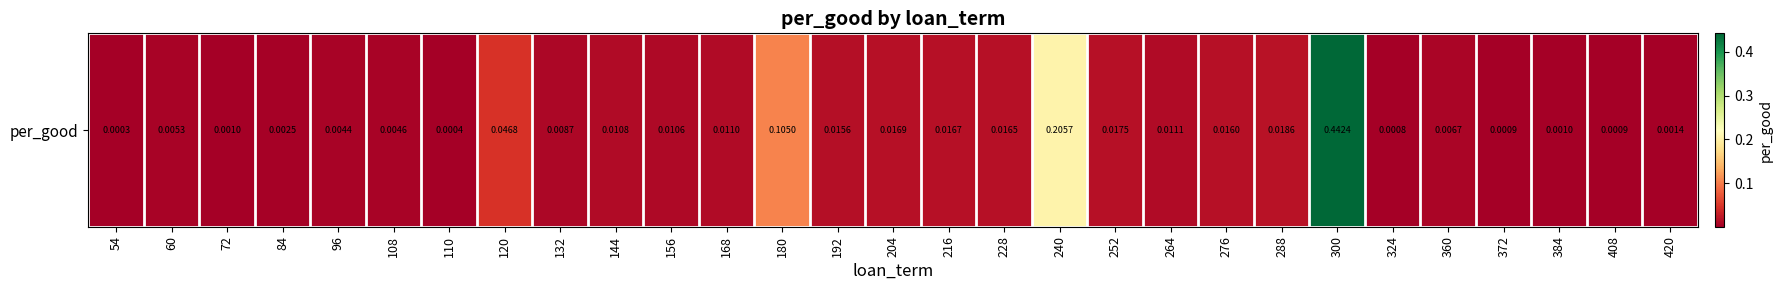

Is it true that the value at 108 is 0.0?

False